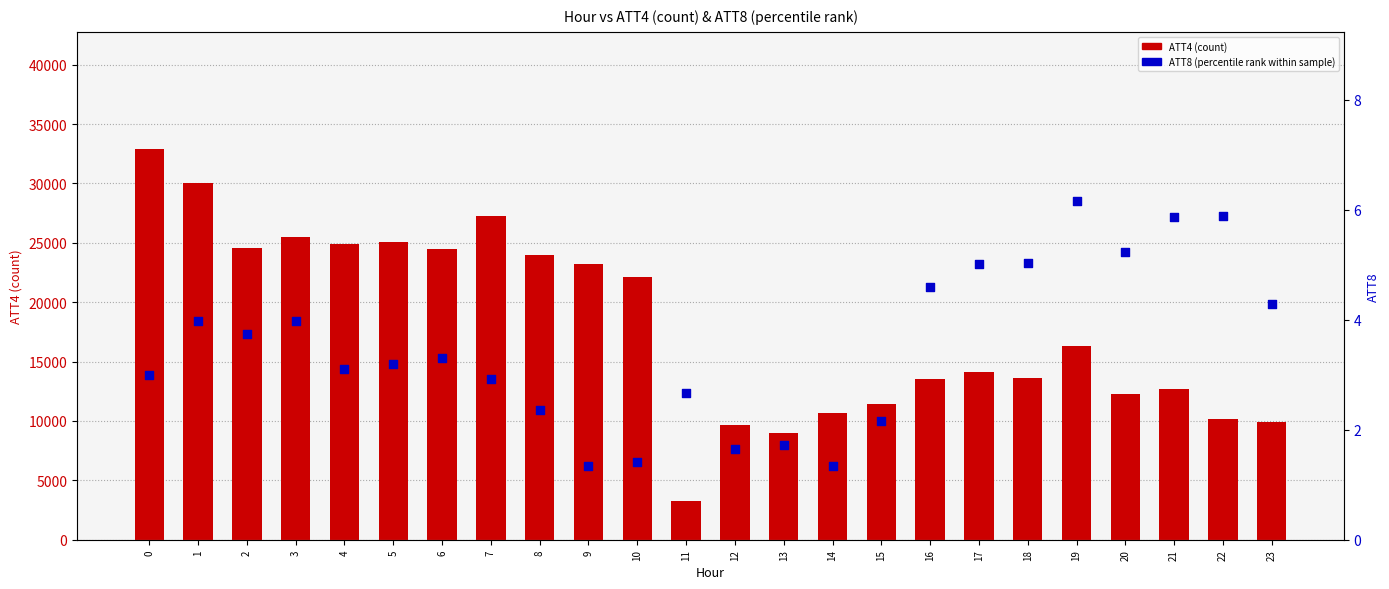

Is the value of ATT4 (count) at 21 greater than the value of ATT8 (percentile rank) at 2?

Yes